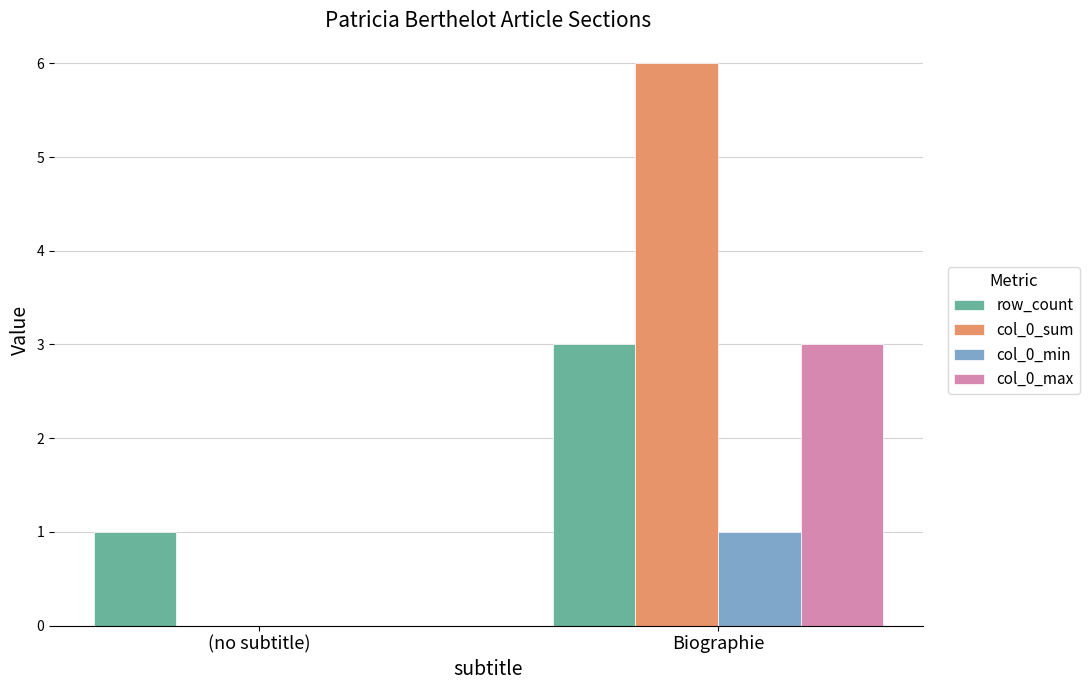

What is the sum of the row_count values at Biographie and (no subtitle)?

4